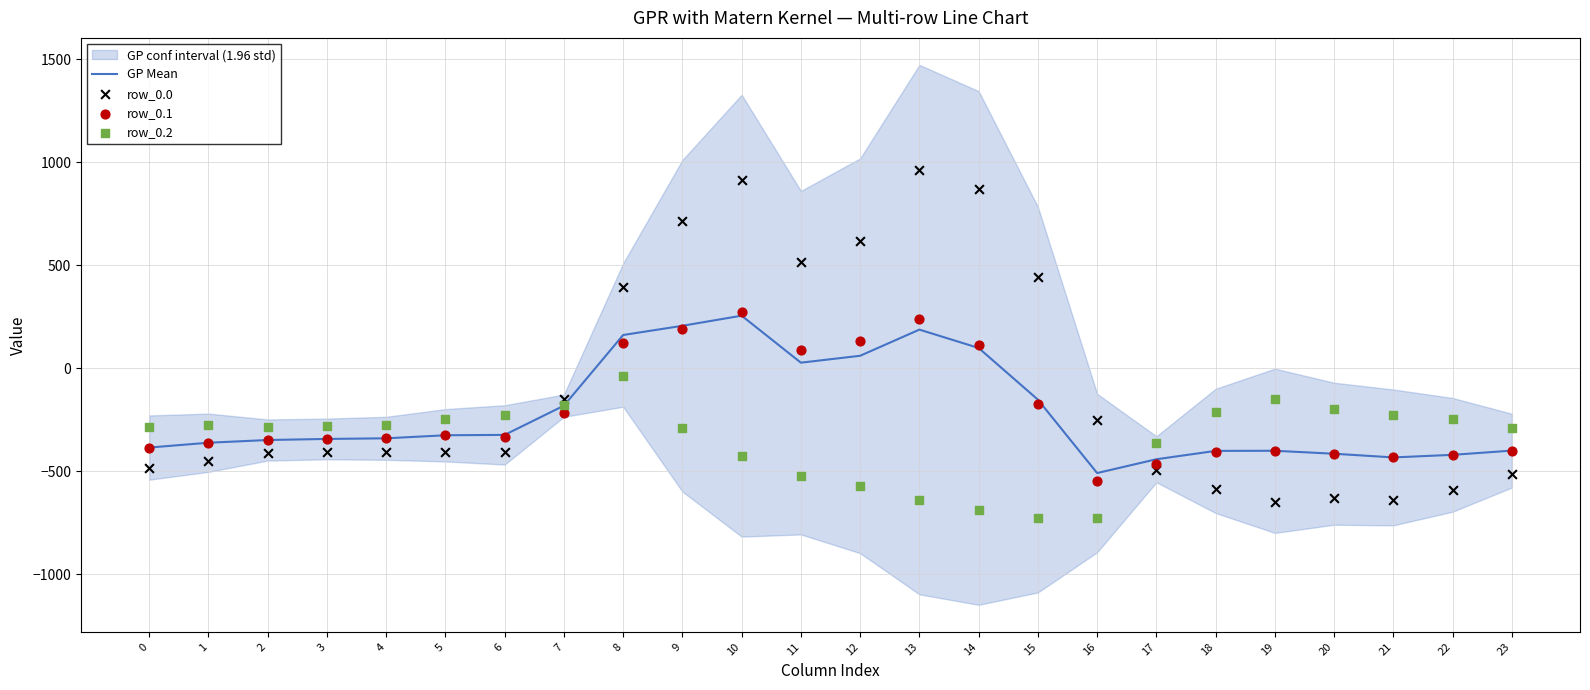

Is the value of GP Mean at 3 greater than the value of row_0.0 at 21?

Yes